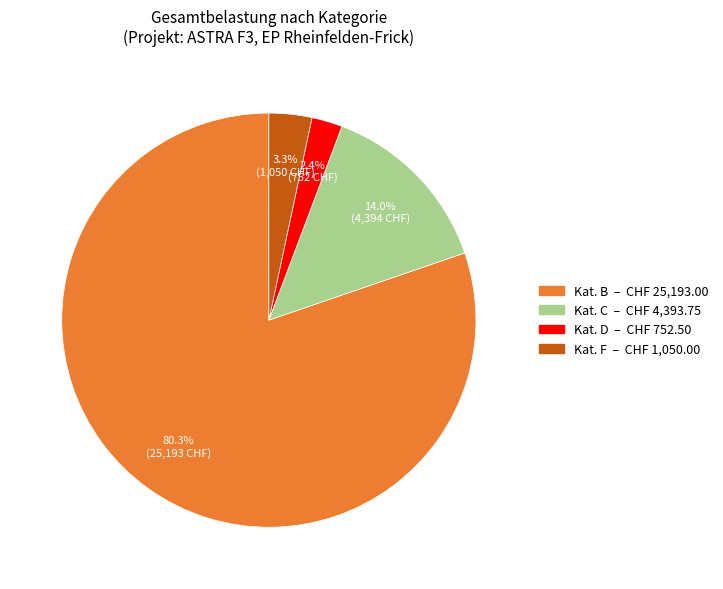

Is there a majority slice in this chart?

Yes